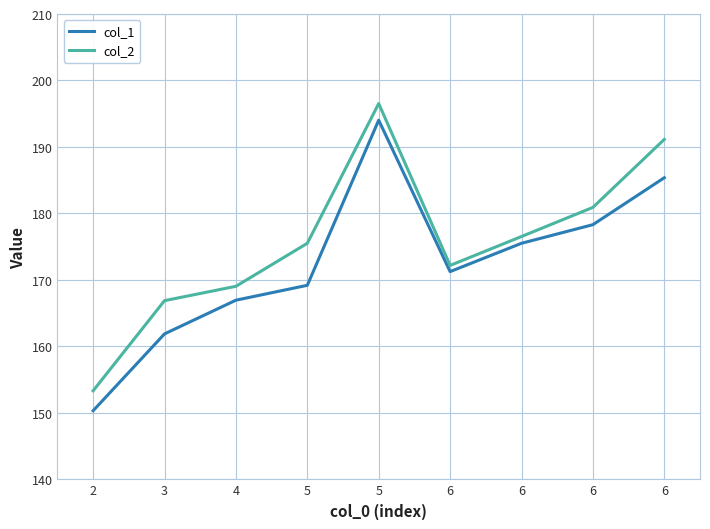

True or false: col_1 has a value of 82.3 at 6.

False